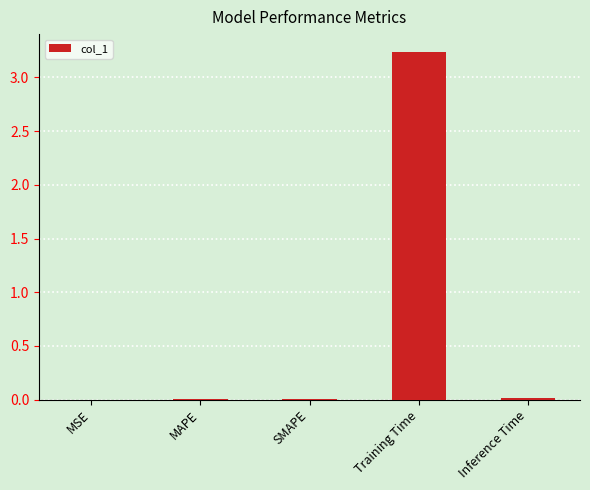

The chart shows a value of 0.0 at MSE. True or false?

True